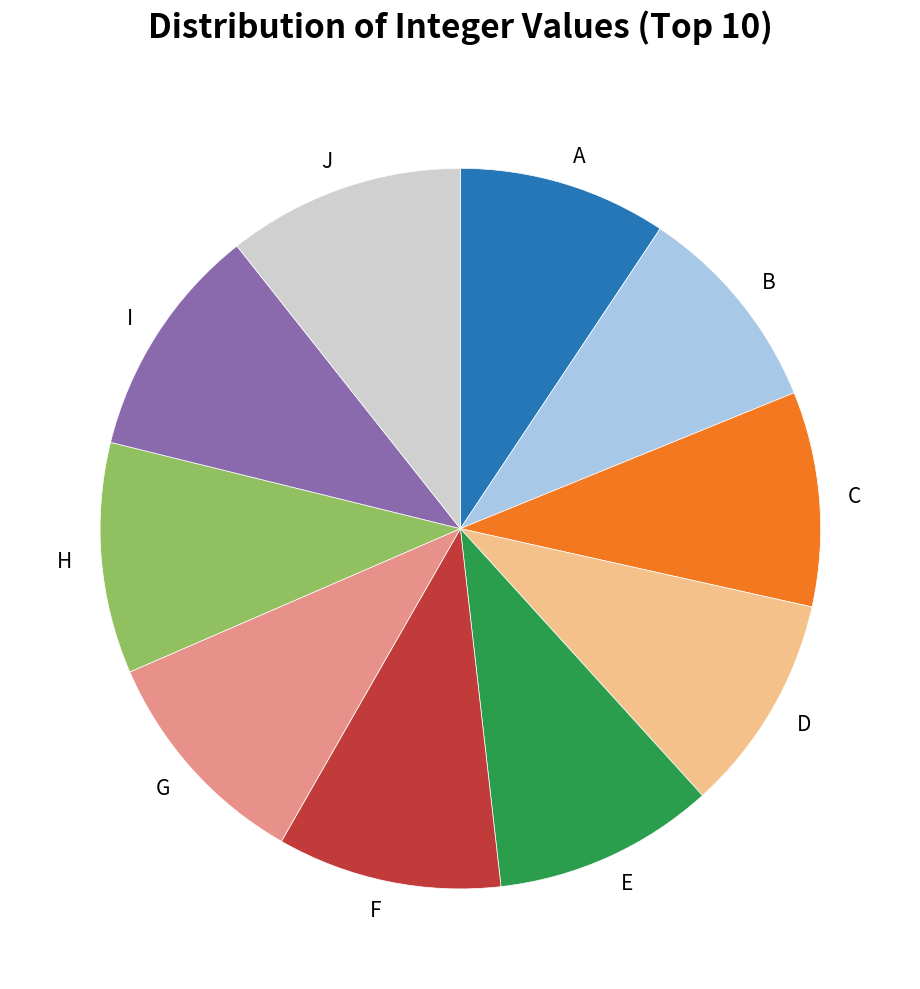

Combined, do E and H account for over 50%?

No